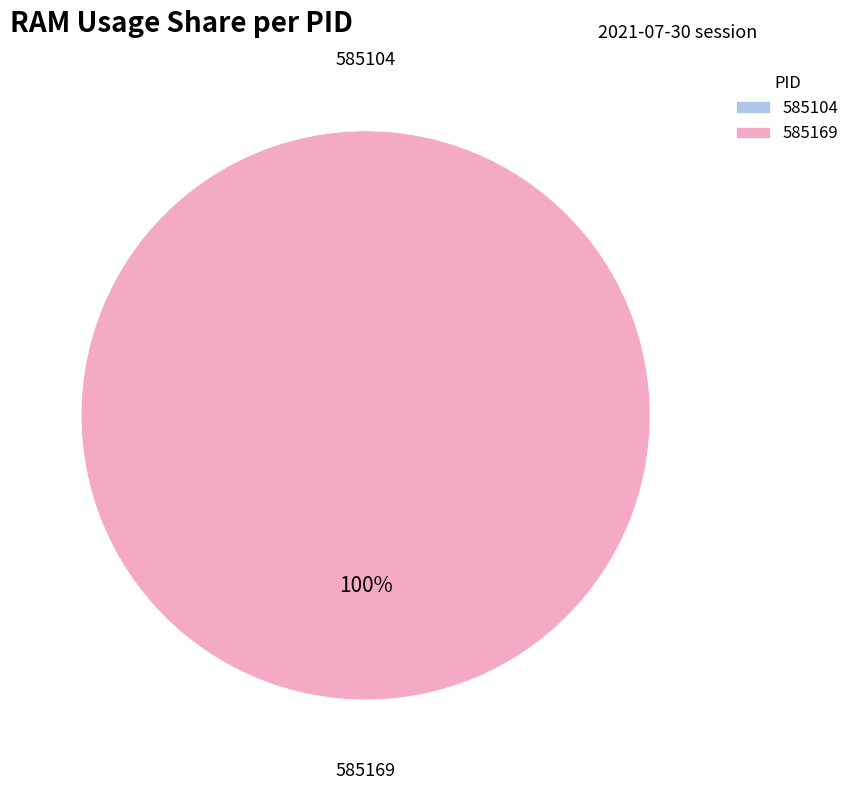

What is the smallest slice in the pie chart?

585104